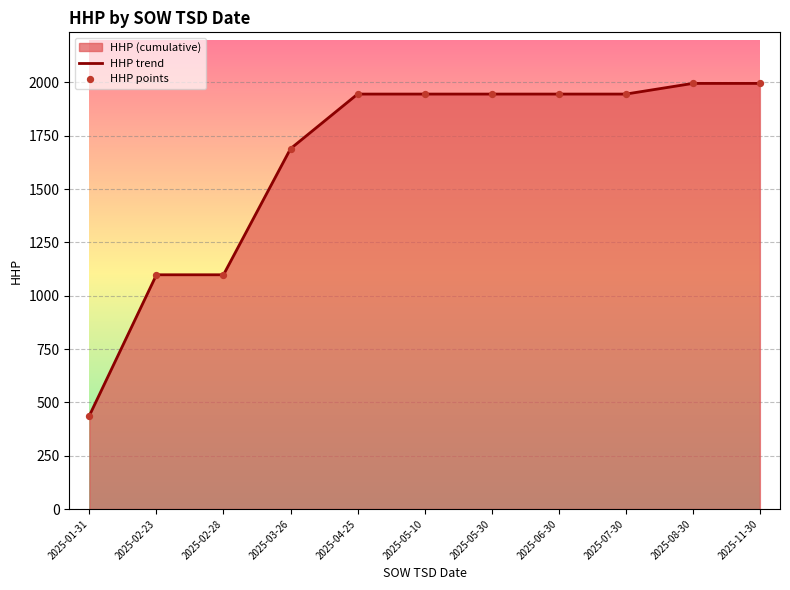

What is the difference between the maximum and minimum values?

1557